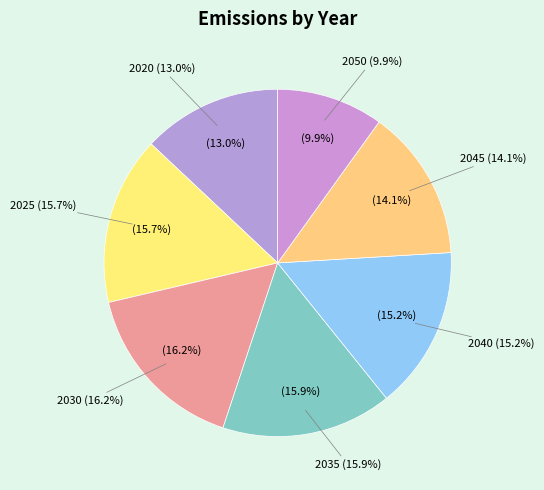

Is it true that 2050 is 10% of the pie?

True